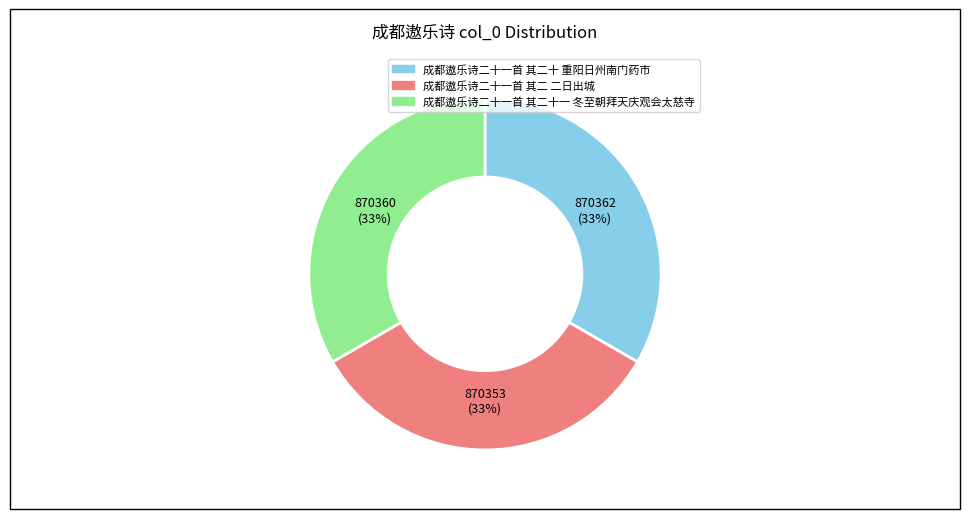

Does 成都遨乐诗二十一首 其二 二日出城 account for over 50% of the chart?

No